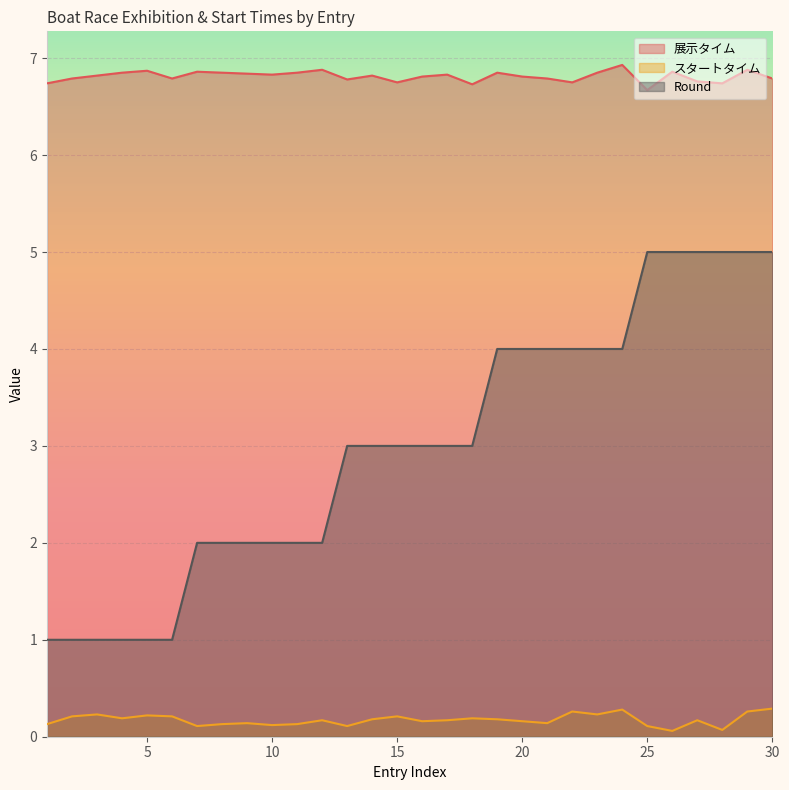

At which label does Round first exceed 3?

19